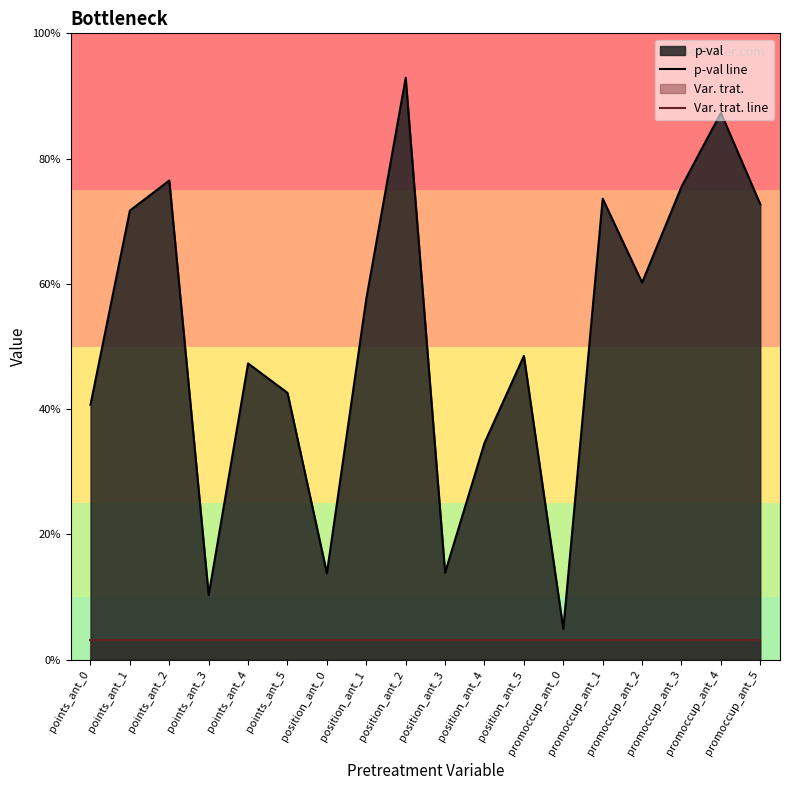

Is it true that Var. trat. line equals 0.0 at position_ant_5?

False